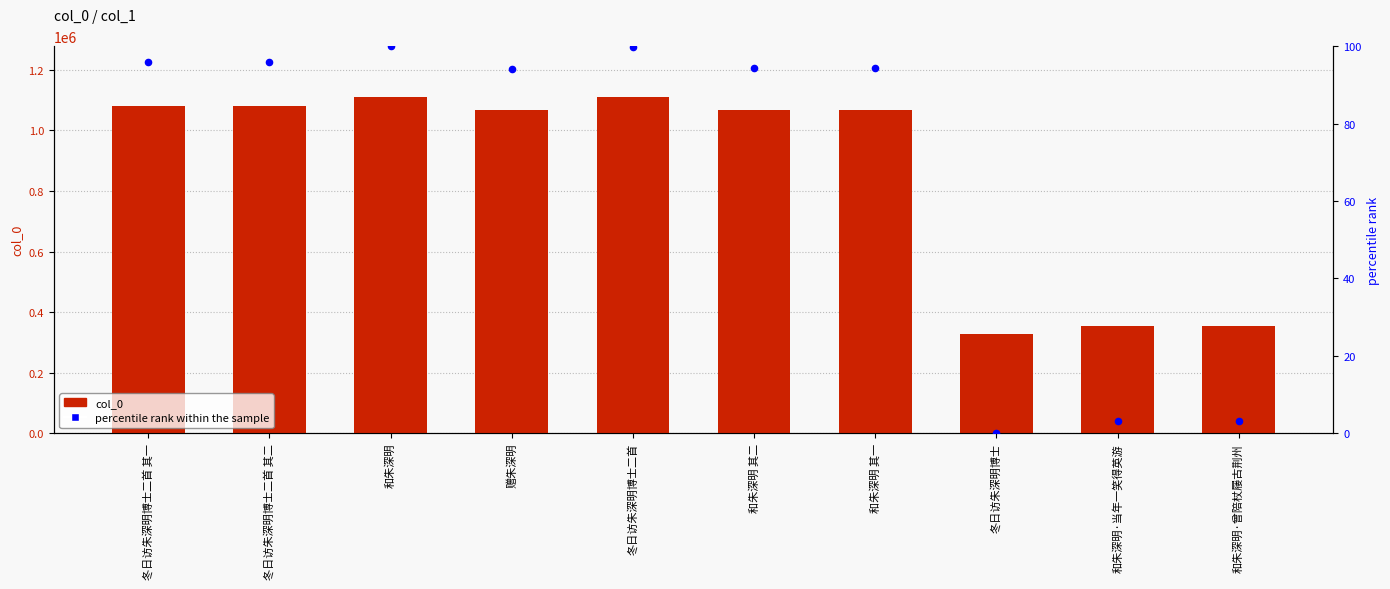

At which category is the sum across all series the highest?

和朱深明